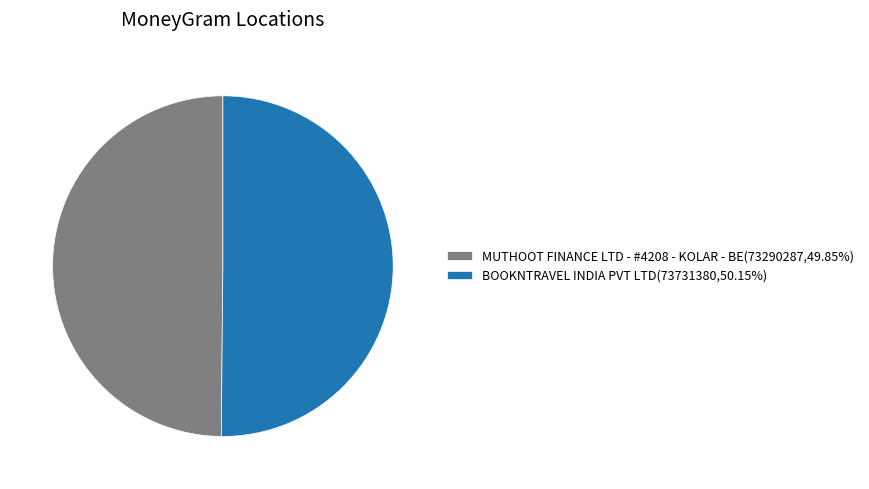

Is the sum of BOOKNTRAVEL INDIA PVT LTD(73731380,50.15%) and MUTHOOT FINANCE LTD - #4208 - KOLAR - BE(73290287,49.85%) greater than half?

Yes